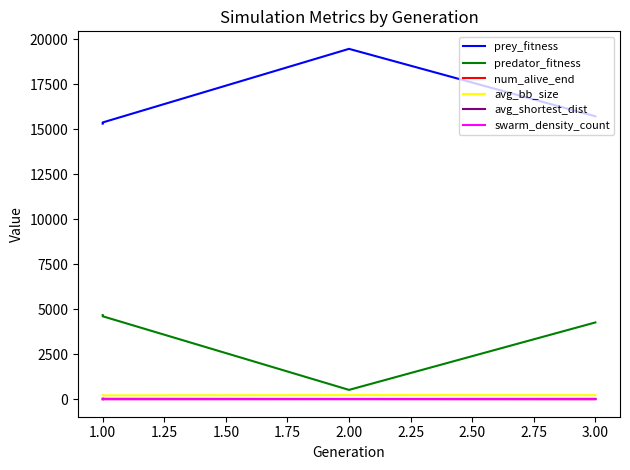

What is the average value of the prey_fitness series?

16479.2